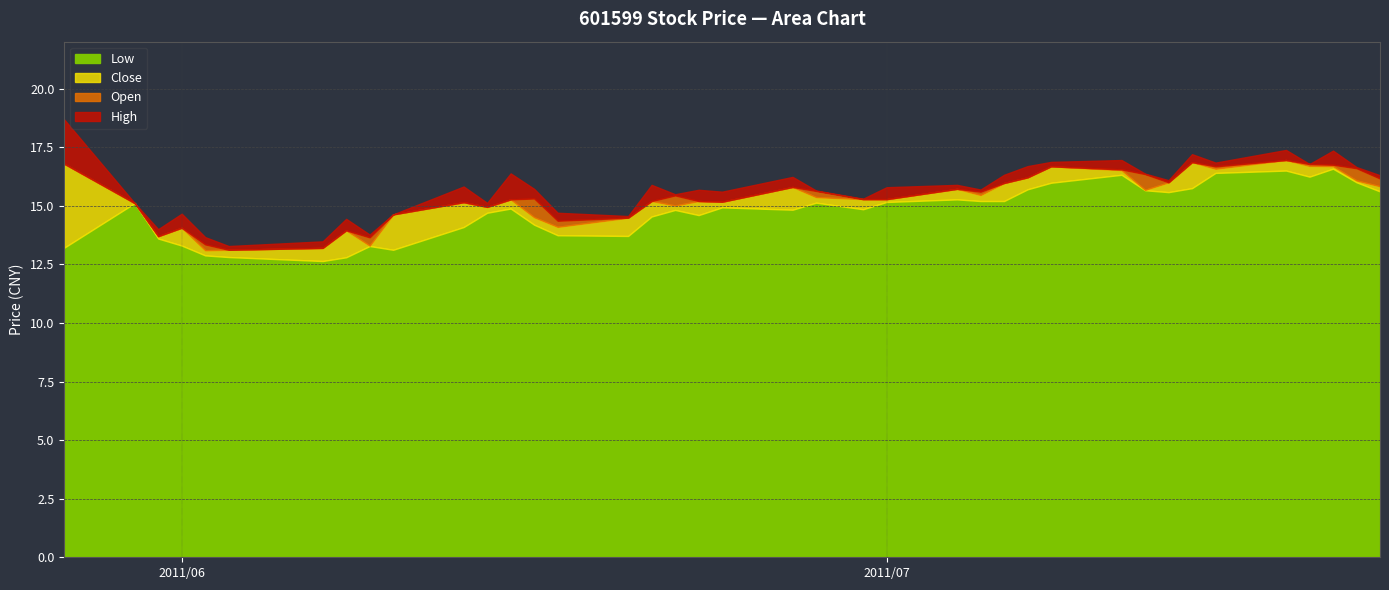

How many distinct data groups are displayed?

4